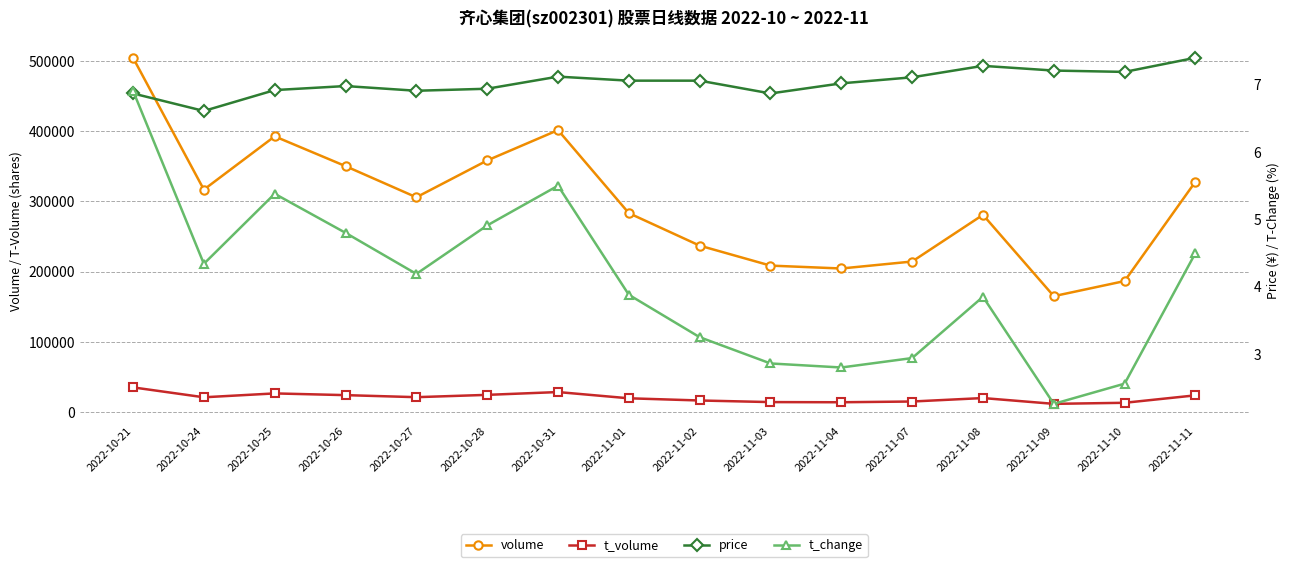

Read the price value at 2022-11-11.

7.4